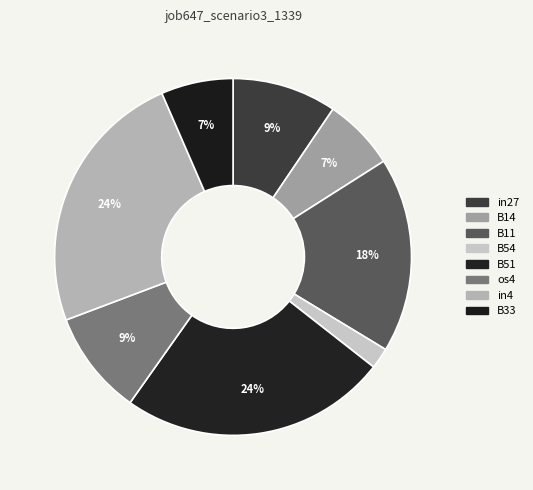

What is the change in value from in27 to B54?

-0.1